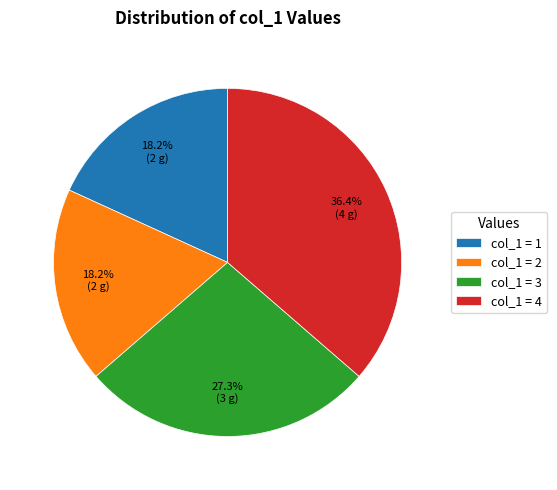

Combined, do col_1 = 3 and col_1 = 4 account for over 50%?

Yes